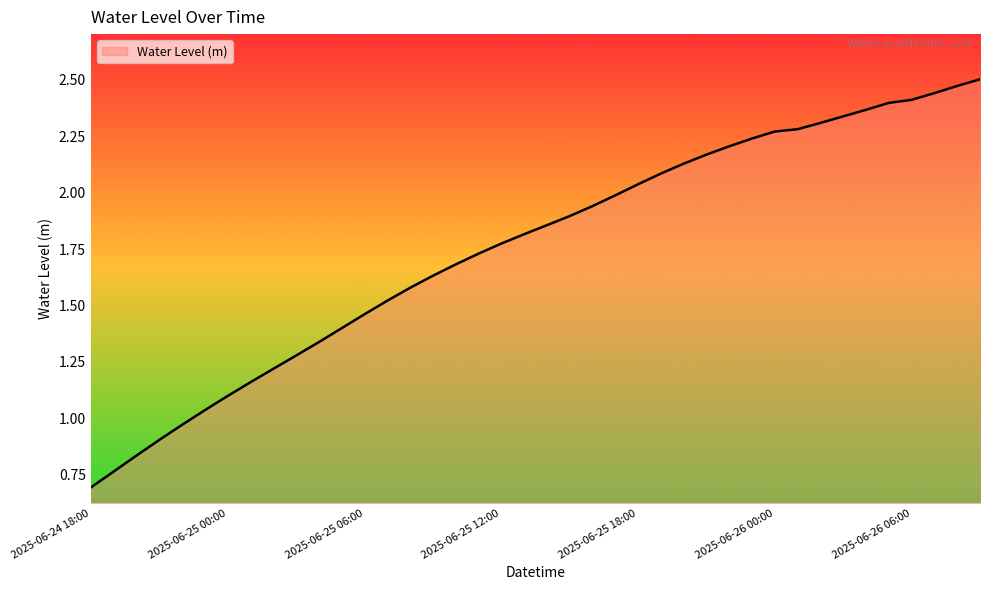

What is the minimum value shown in the chart?

0.7